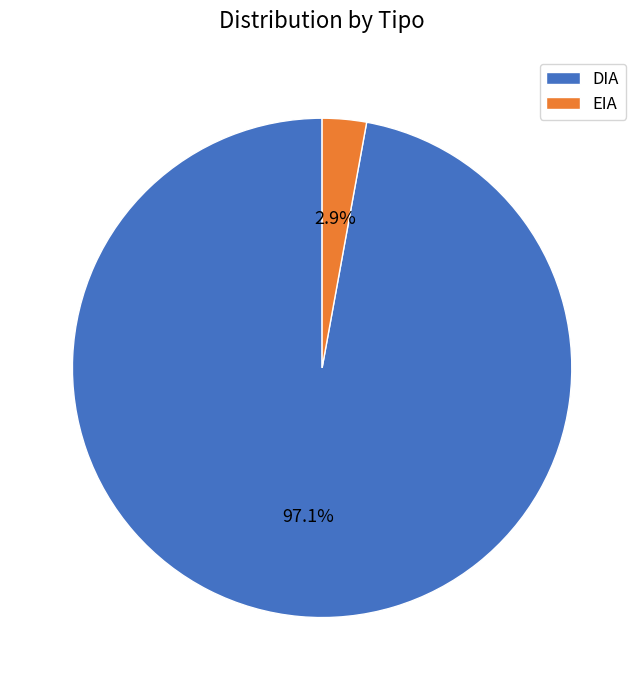

Does DIA account for over 50% of the chart?

Yes